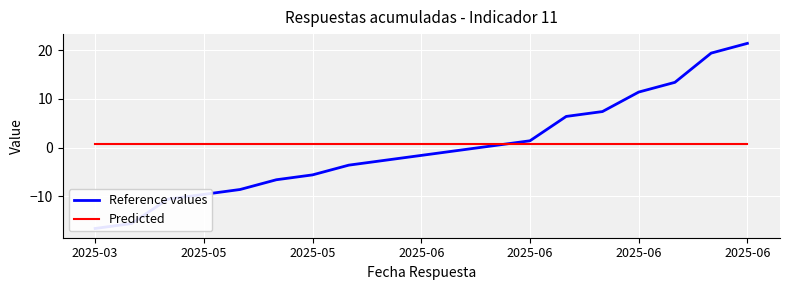

Which series ends up on top after the final intersection of Reference values and Predicted?

Reference values